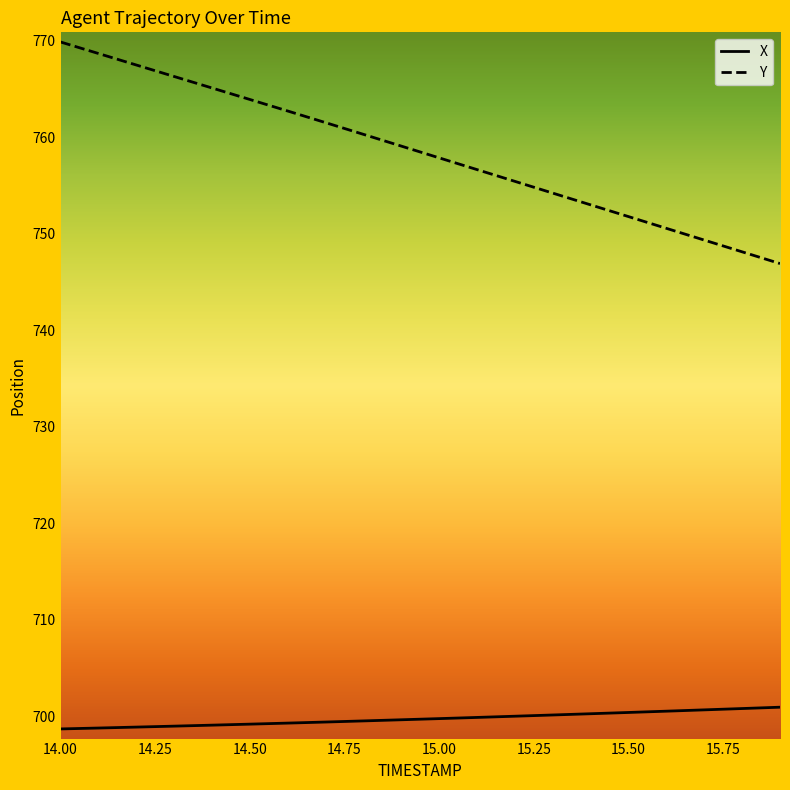

Which series has the largest total across all categories?

Y